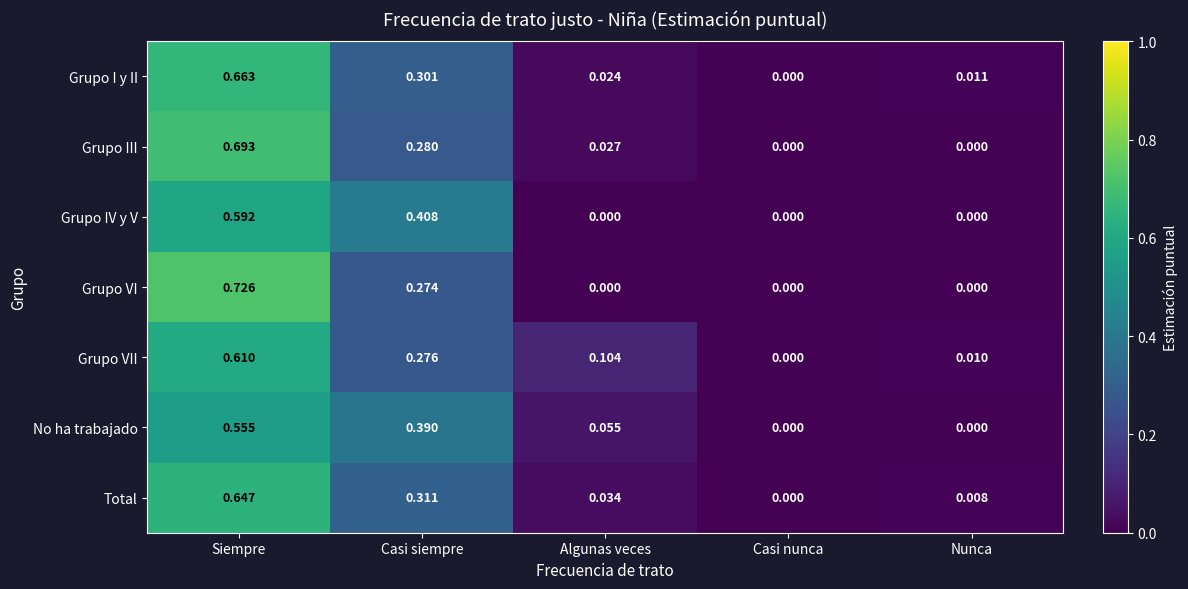

At which category is the sum across all series the highest?

Siempre